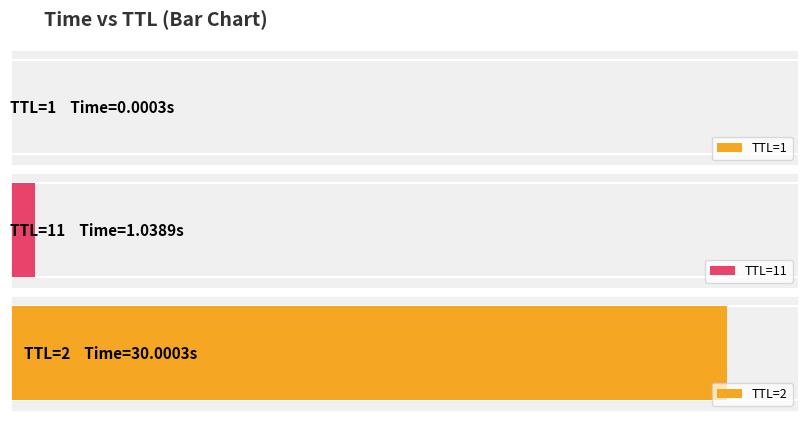

At which label does the data first exceed 1?

11